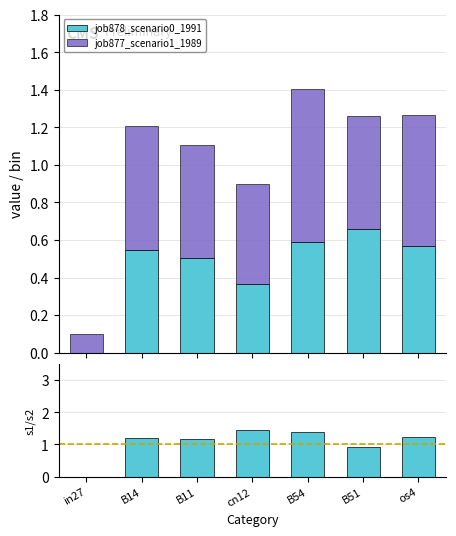

How many bars are there in each group?

3